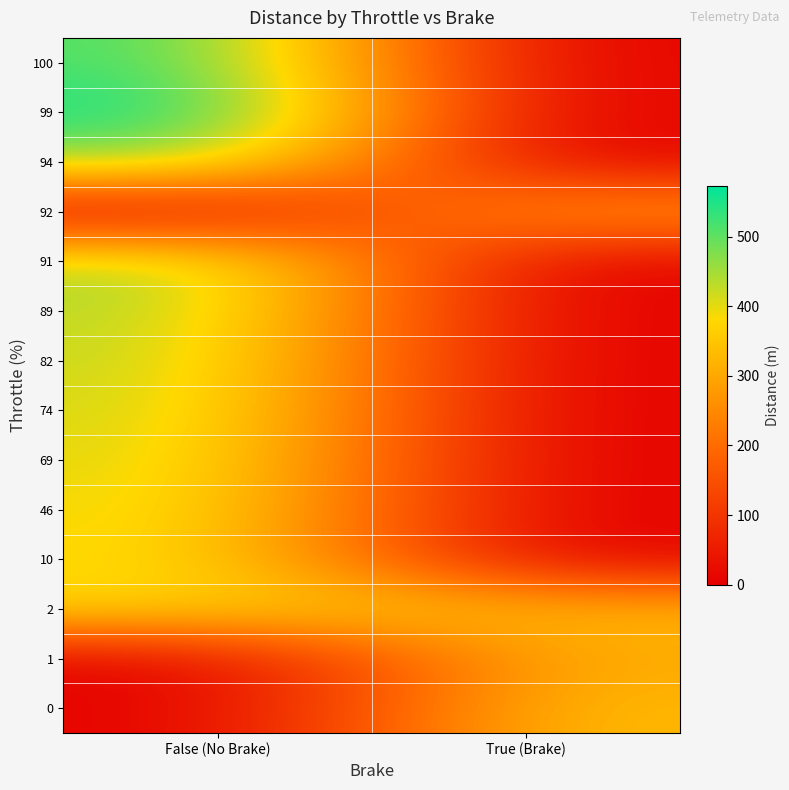

Reading left to right, extract all data points from this chart.

0: False (No Brake)=0.0	True (Brake)=338.8
1: False (No Brake)=1.0	True (Brake)=310.8
2: False (No Brake)=382.5	True (Brake)=325.8
10: False (No Brake)=392.9	True (Brake)=0.0
46: False (No Brake)=402.9	True (Brake)=0.0
69: False (No Brake)=413.2	True (Brake)=0.0
74: False (No Brake)=423.6	True (Brake)=0.0
82: False (No Brake)=432.8	True (Brake)=0.0
89: False (No Brake)=444.1	True (Brake)=0.0
91: False (No Brake)=455.9	True (Brake)=0.0
92: False (No Brake)=0.0	True (Brake)=293.3
94: False (No Brake)=468.5	True (Brake)=0.0
99: False (No Brake)=572.4	True (Brake)=0.0
100: False (No Brake)=526.3	True (Brake)=0.0